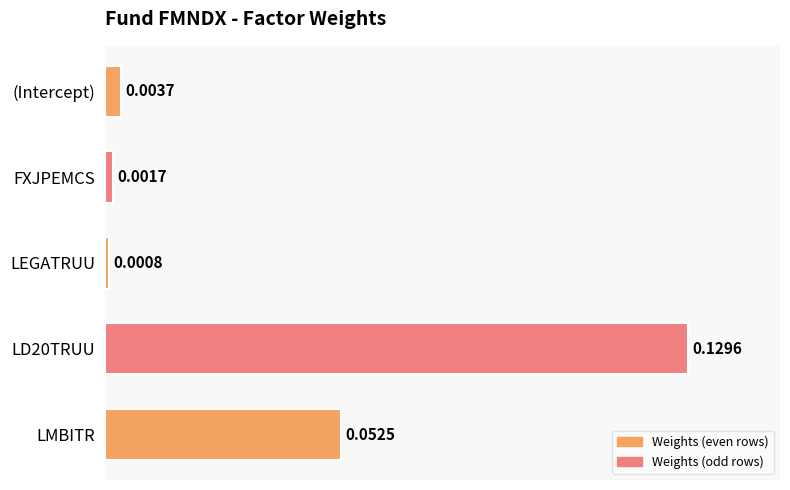

List the labels in order of value, smallest first.

LEGATRUU, FXJPEMCS, (Intercept), LMBITR, LD20TRUU